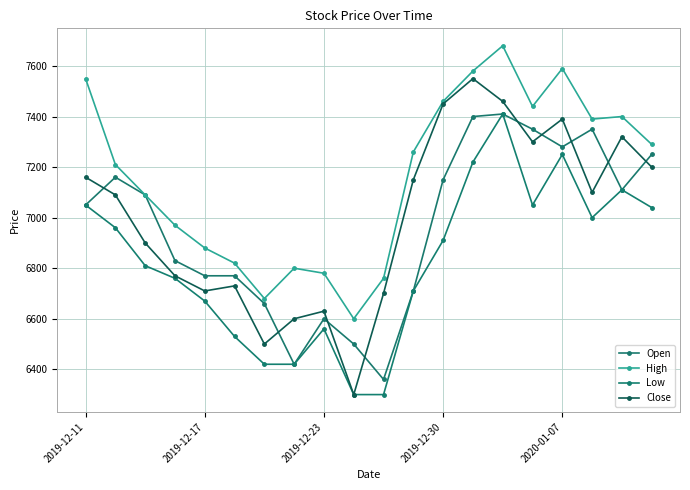

What is the average value of the Open series?

6961